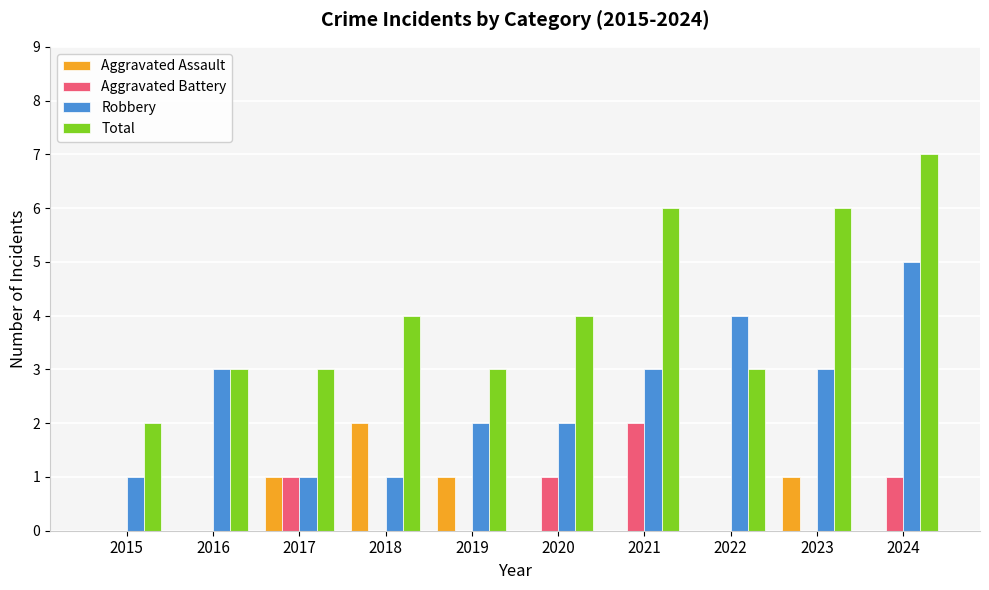

What is the difference between the Aggravated Assault values at 2019 and 2021?

1